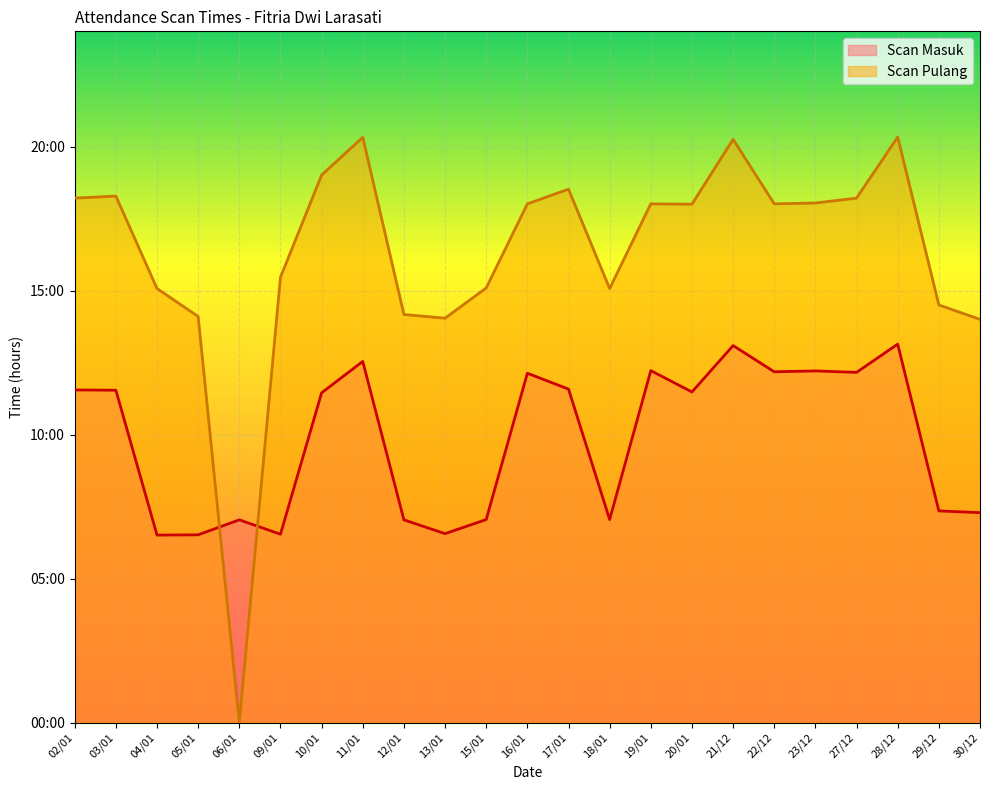

How many lines are shown in the chart?

2